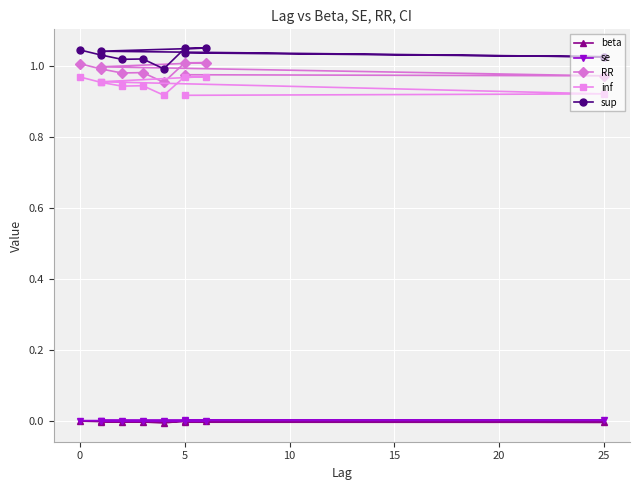

The value of inf at 10 is 0.5. True or false?

False